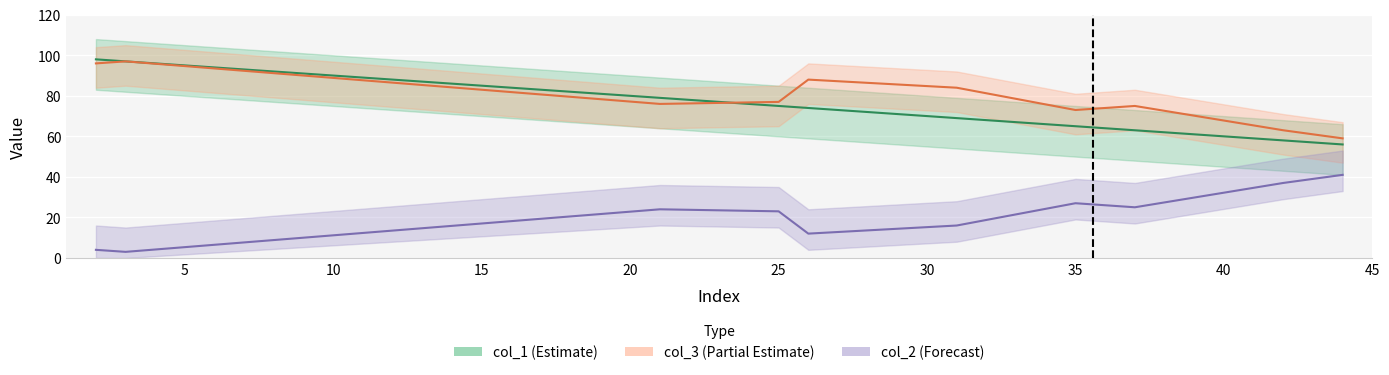

Which has a higher value, 1 or 7?

1